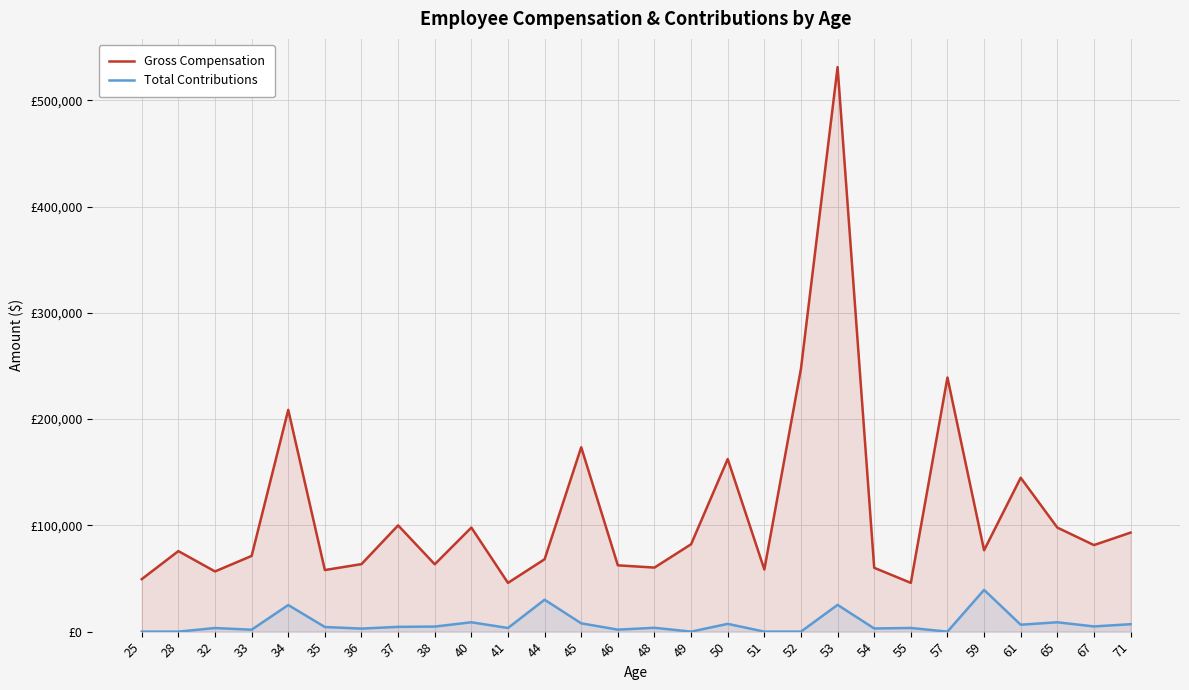

Read the Gross Compensation value at 65.

97932.5